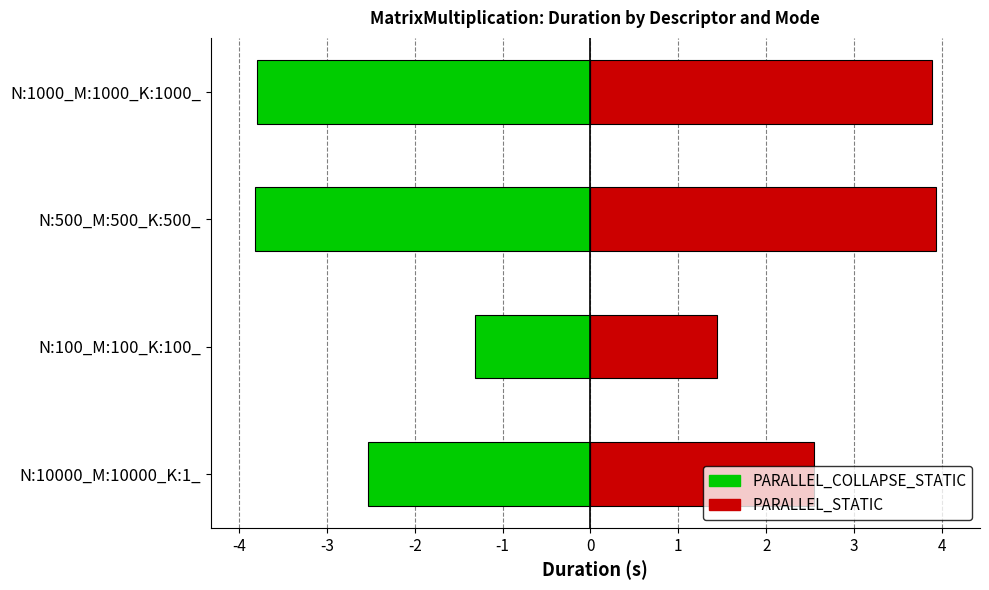

Is the value of PARALLEL_STATIC at N:1000_M:1000_K:1000_ greater than the value of PARALLEL_COLLAPSE_STATIC at N:1000_M:1000_K:1000_?

Yes